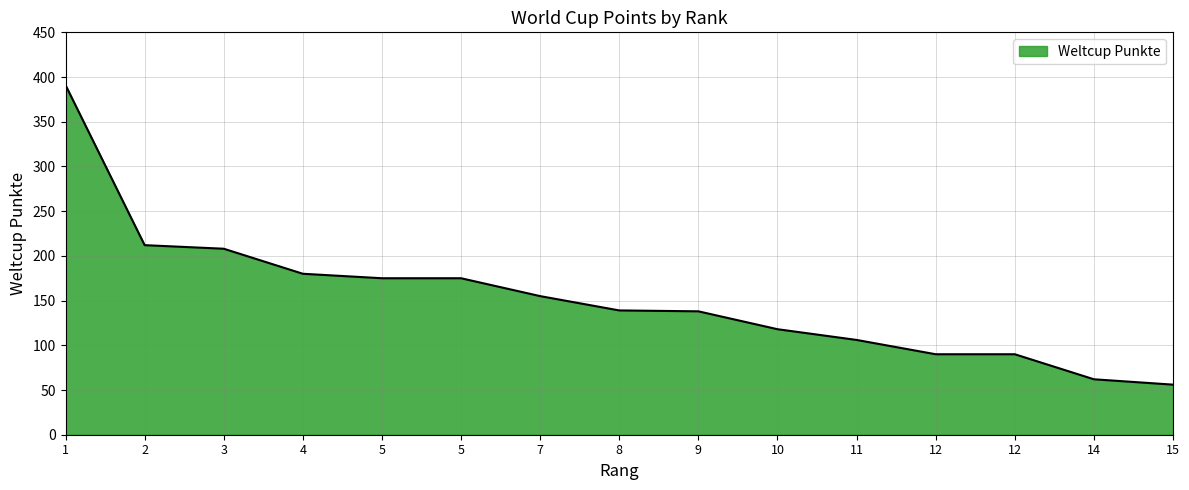

The chart shows a value of 175 at 5. True or false?

True